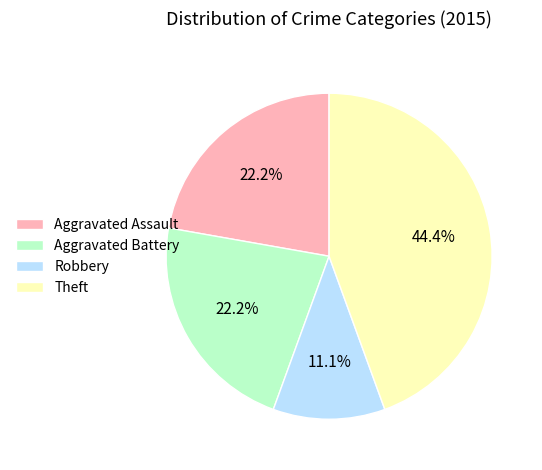

Does Theft account for over 50% of the chart?

No